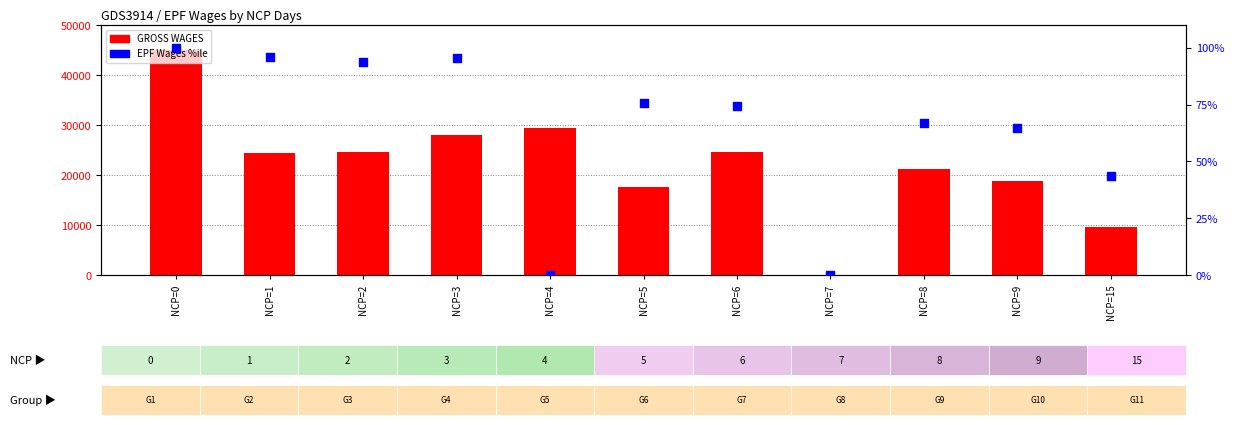

Which series contains the lowest Y value?

GROSS WAGES